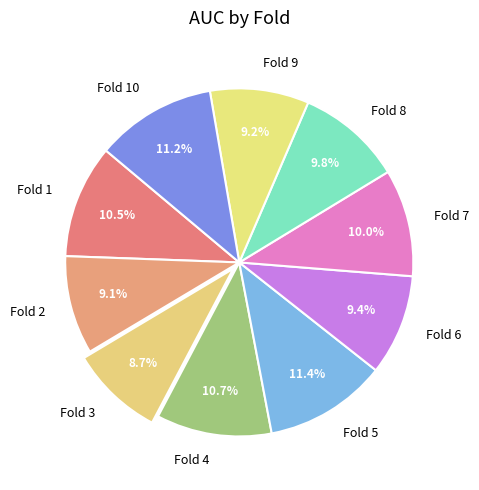

Combined, do Fold 3 and Fold 5 account for over 50%?

No